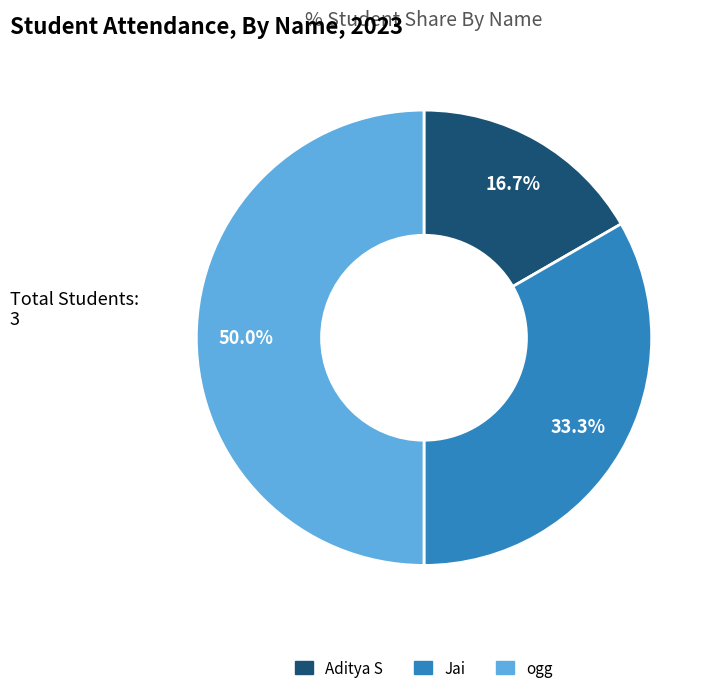

What percentage is the Jai slice, to the nearest percent?

33%